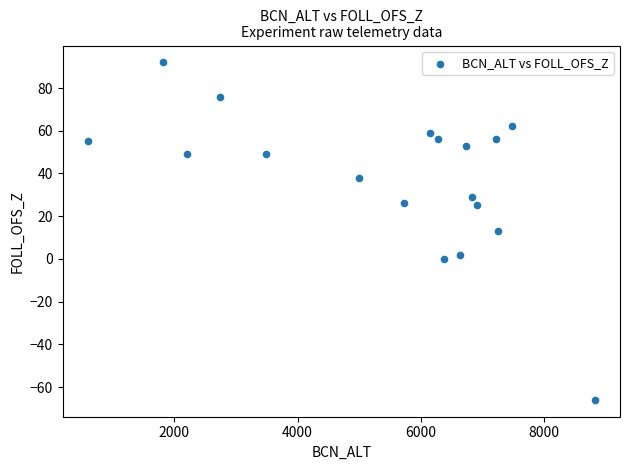

What is the range of Y values (max minus min)?

158